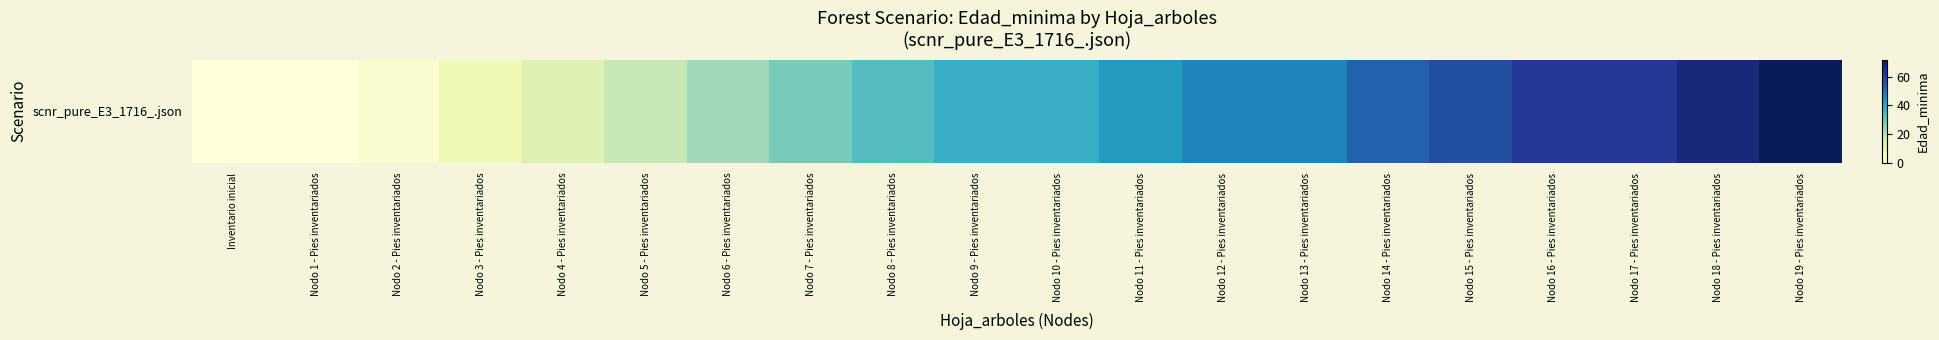

What is the maximum value shown in the chart?

72